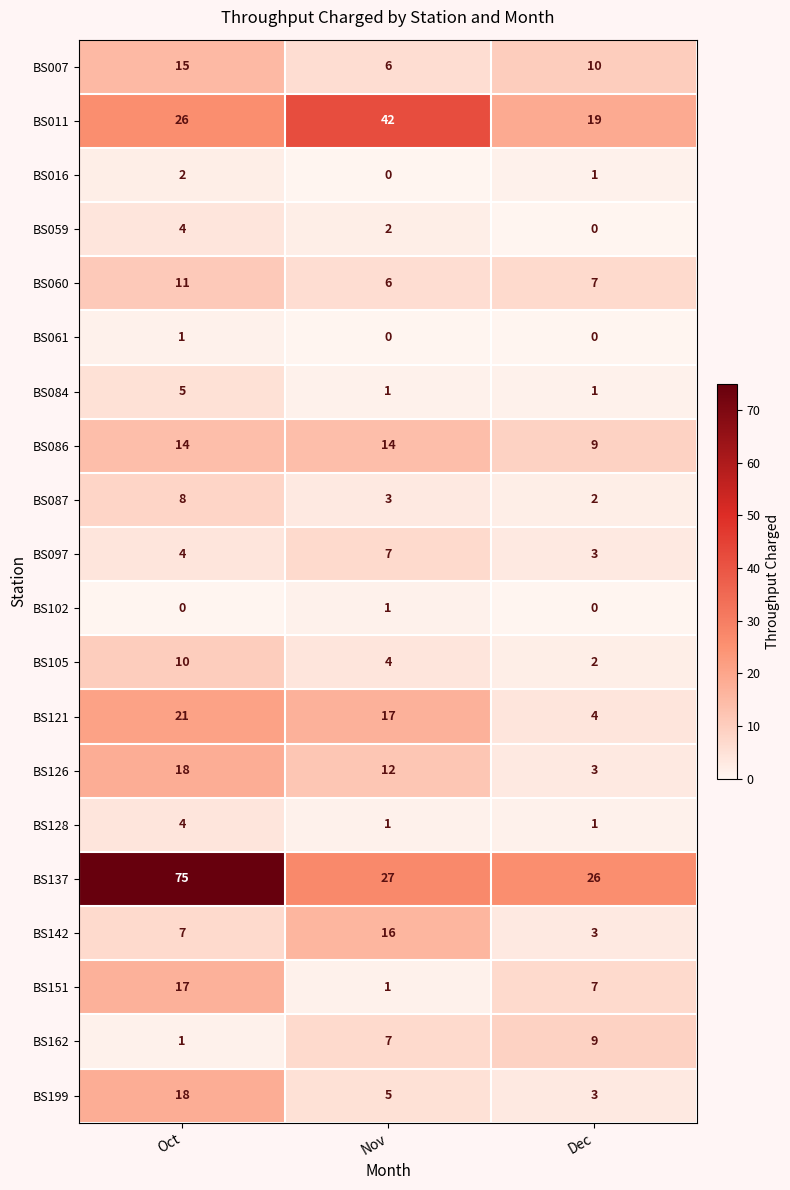

What is the lowest value of the BS086 series?

9